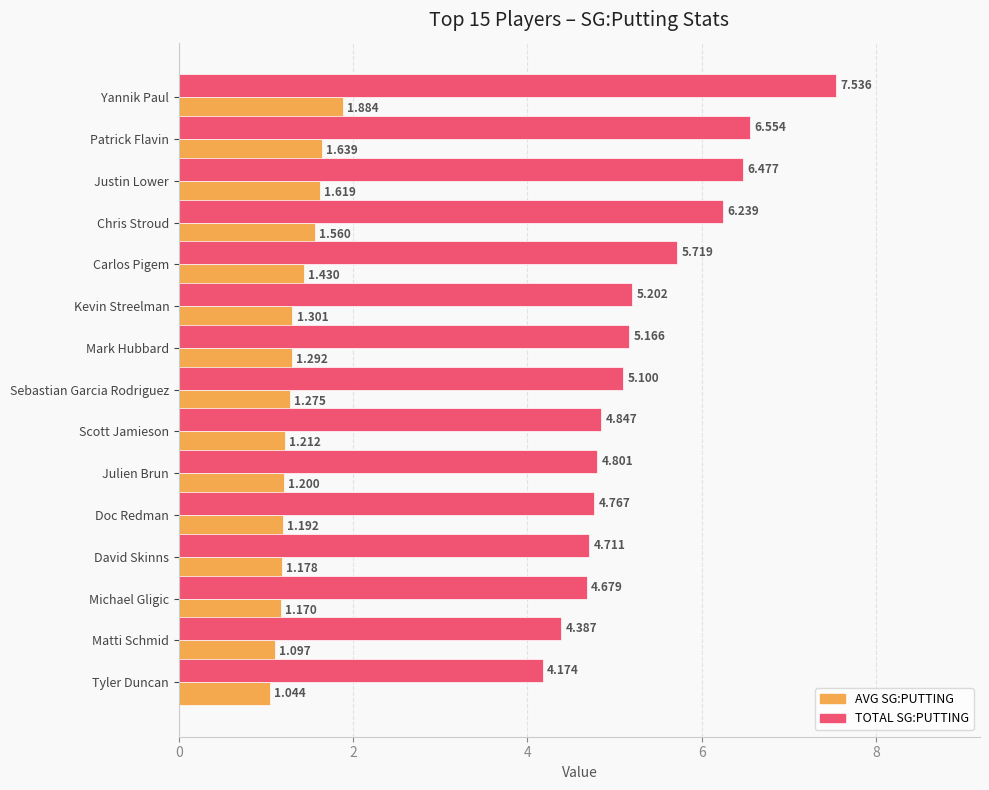

Which label corresponds to the smallest value in the chart?

Tyler Duncan